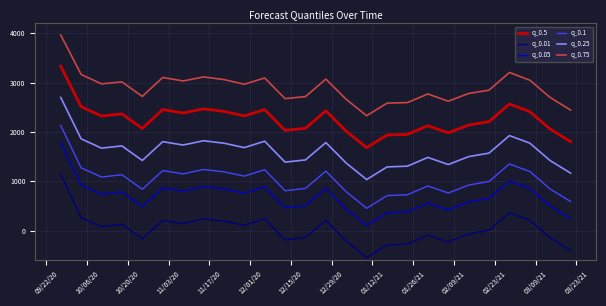

In q_0.75, how many points are higher than both neighbors (excluding endpoints)?

7